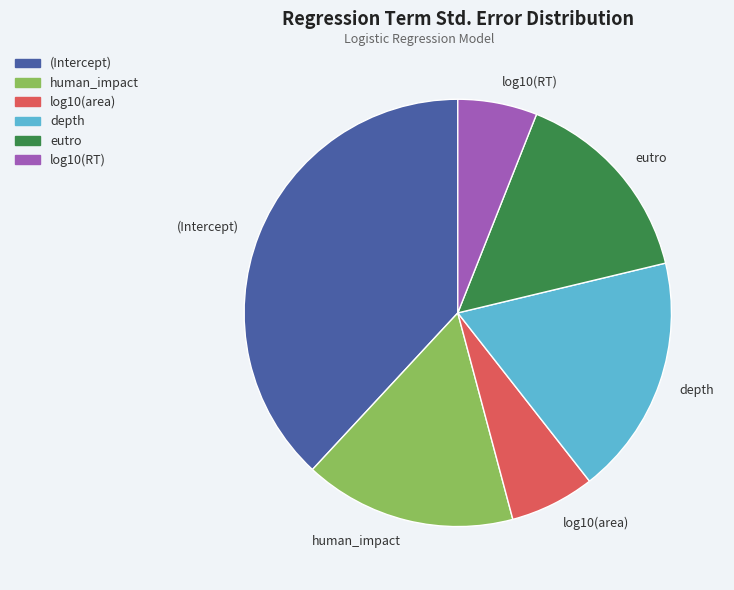

Is there any slice that represents more than half of the pie?

No